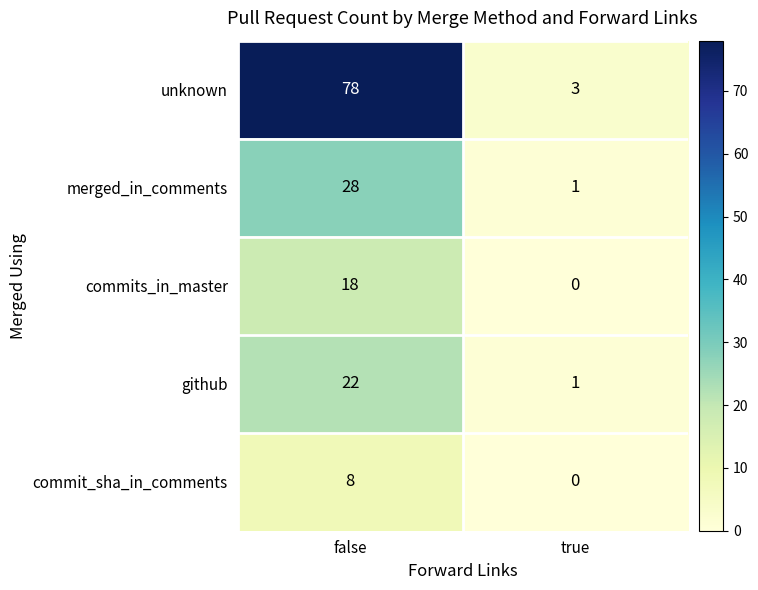

Which series changed the most between false and true?

unknown